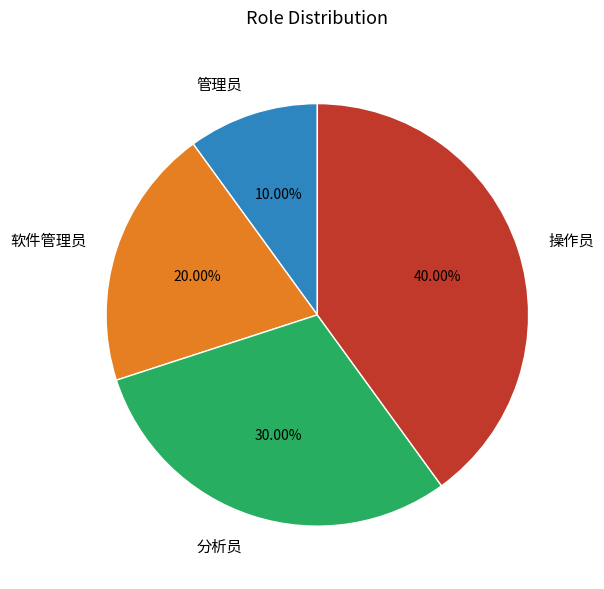

How many slices are in this pie chart?

4